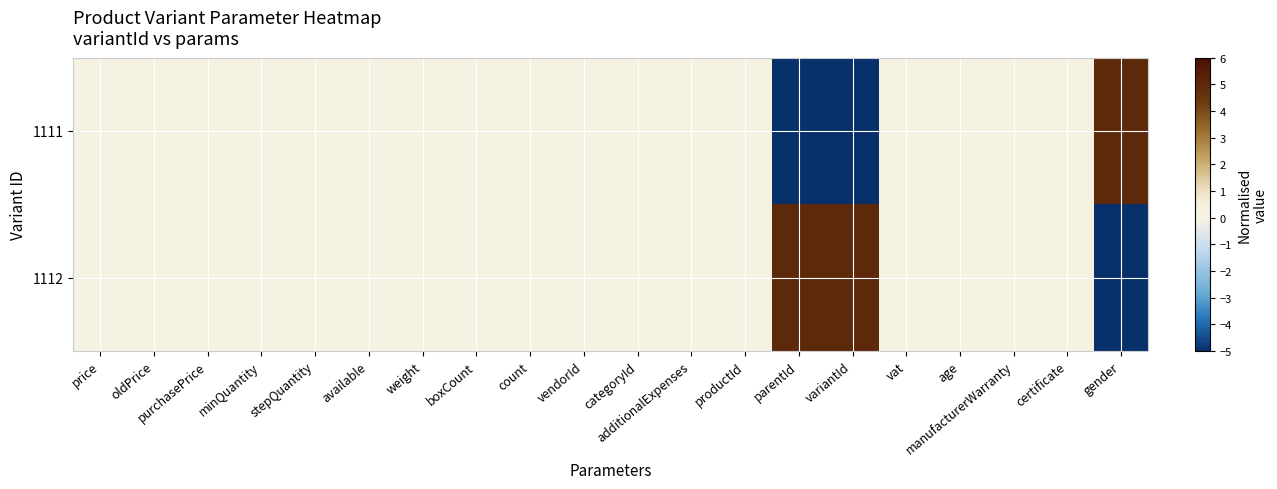

Which series has the largest total across all categories?

1112